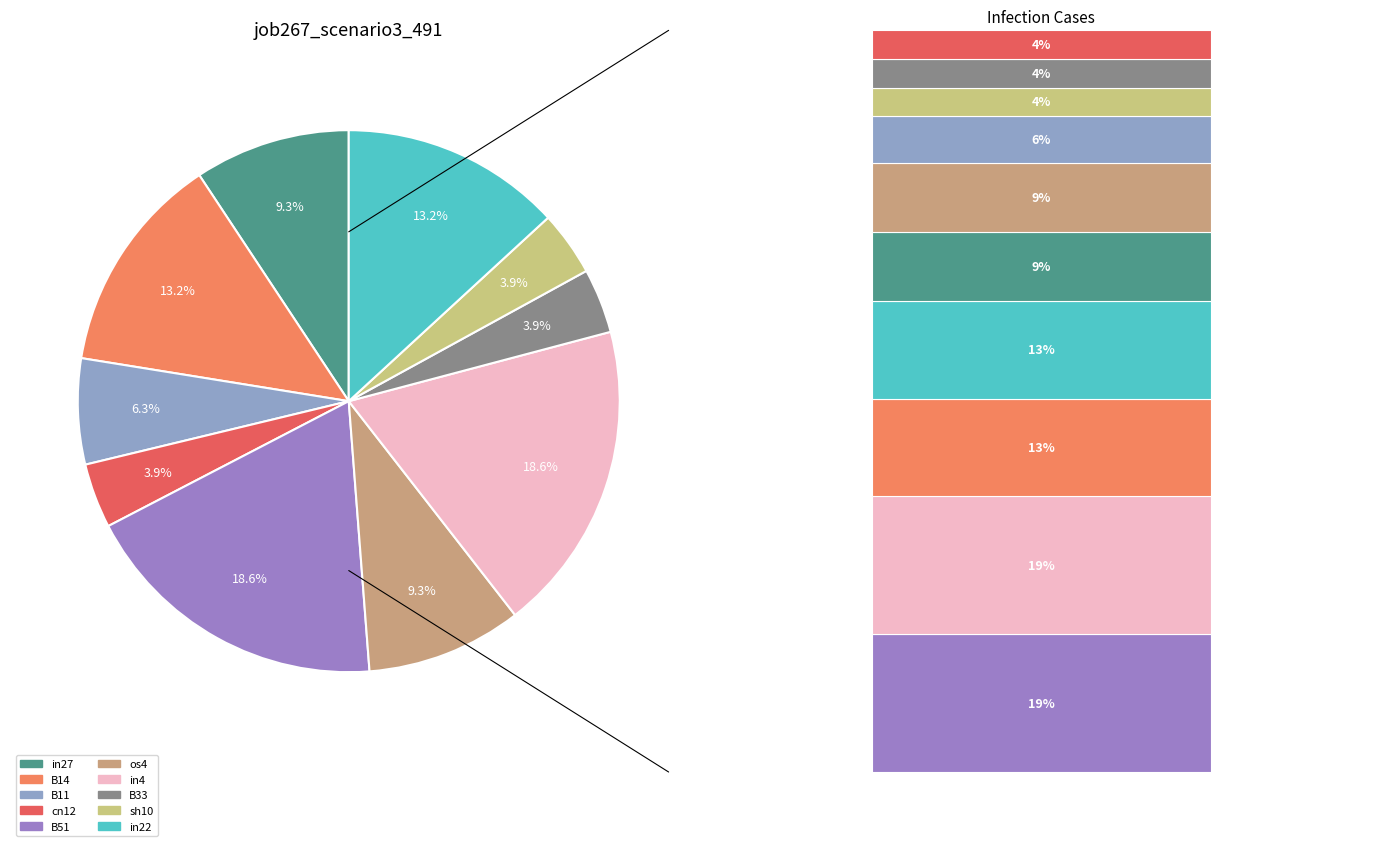

How many slices are in this pie chart?

10